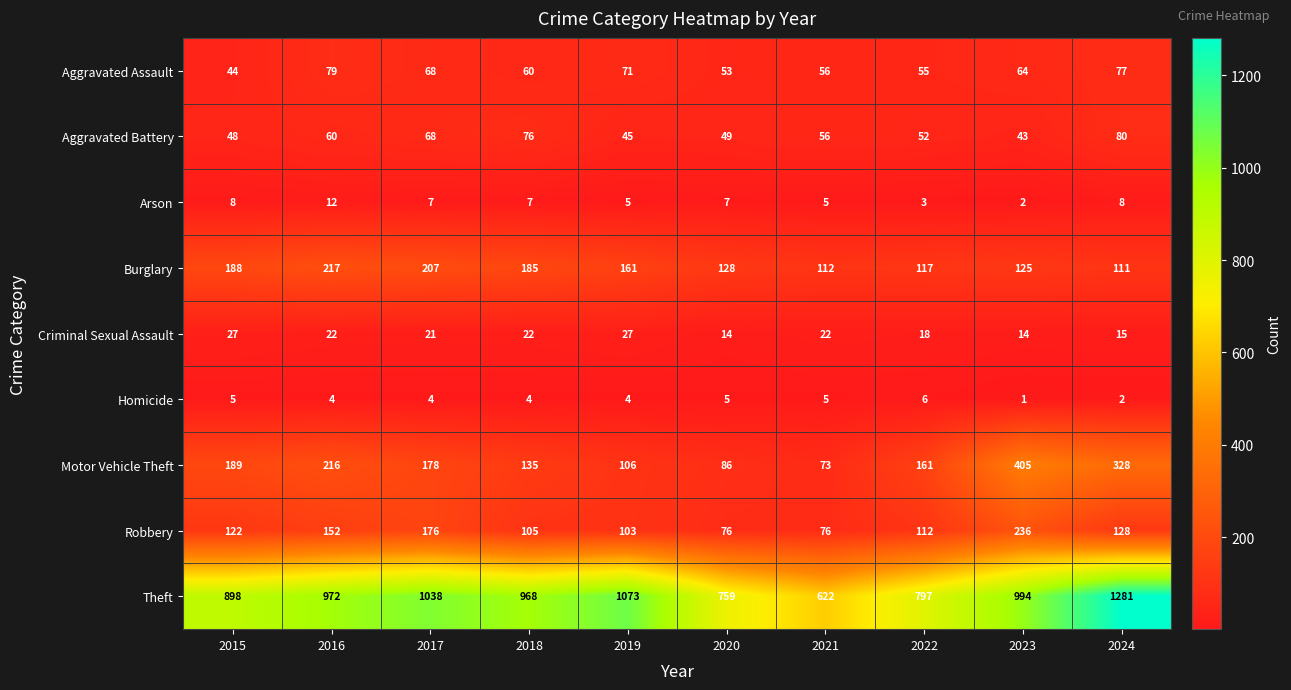

What is the approximate value of Homicide at 2021?

5